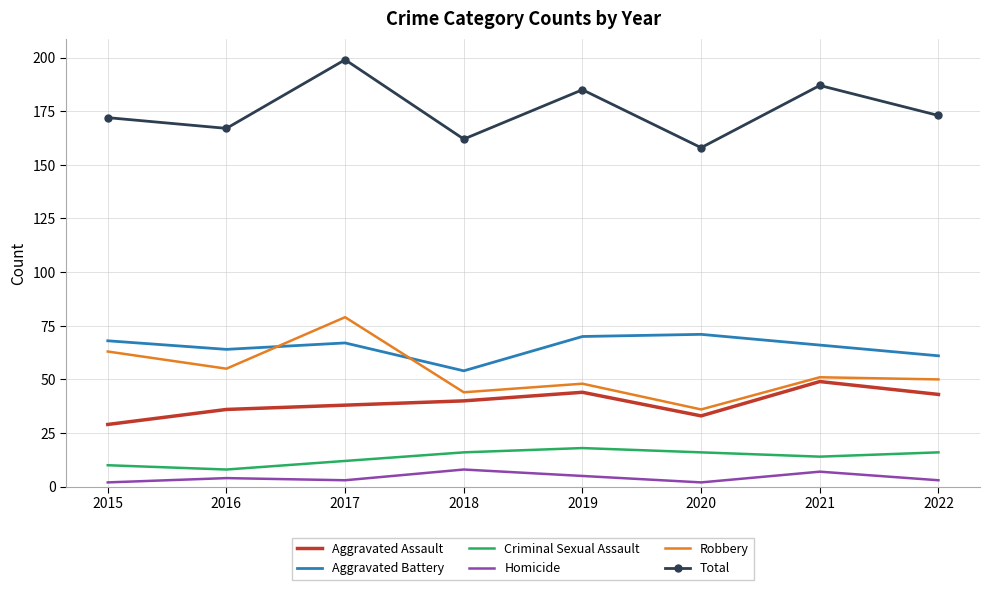

Which series changed the most between 2017 and 2018?

Total